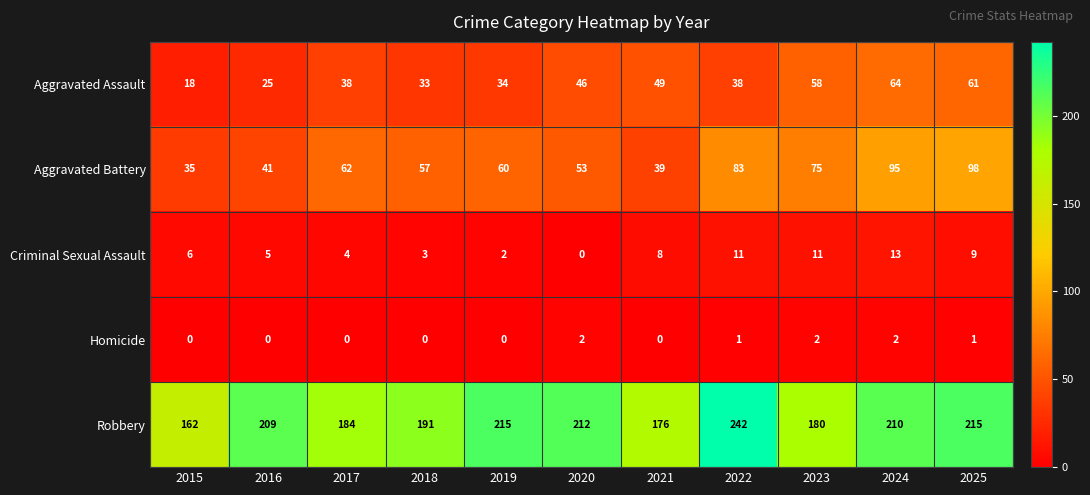

At which category does the chart reach its peak across all series?

2022